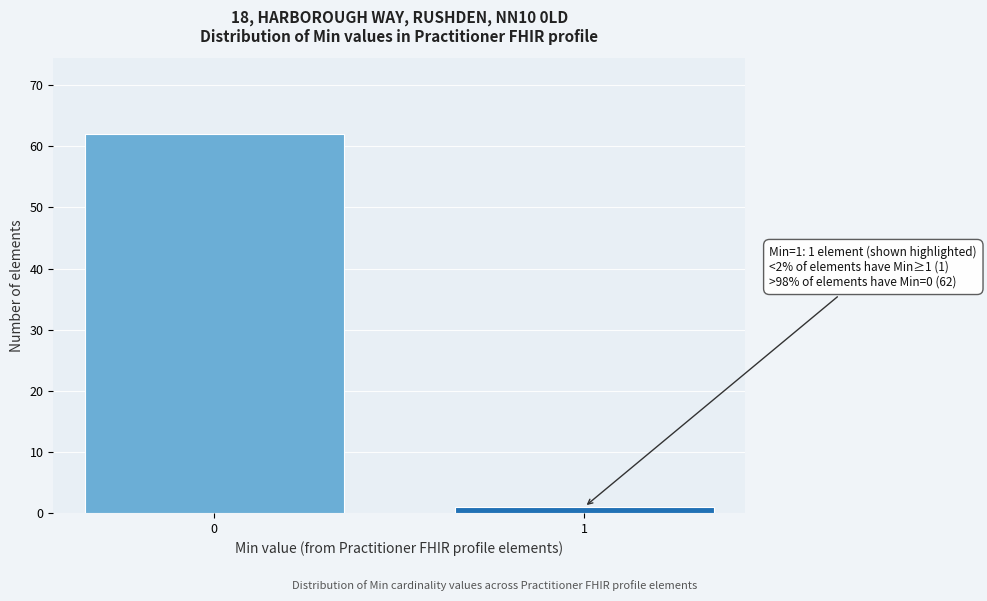

Reading left to right, list all the values displayed in this chart.

62	1